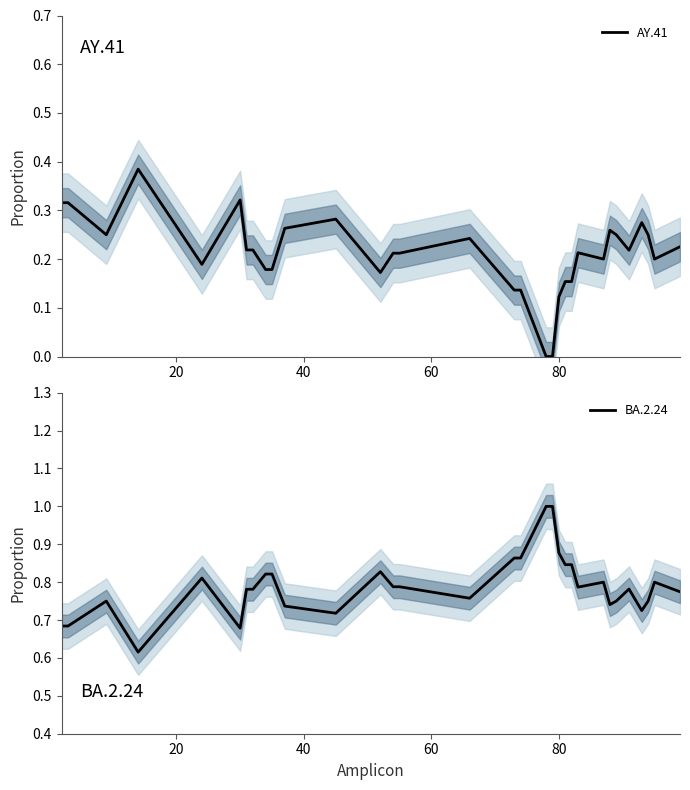

What are all the series names shown in the legend?

AY.41, BA.2.24